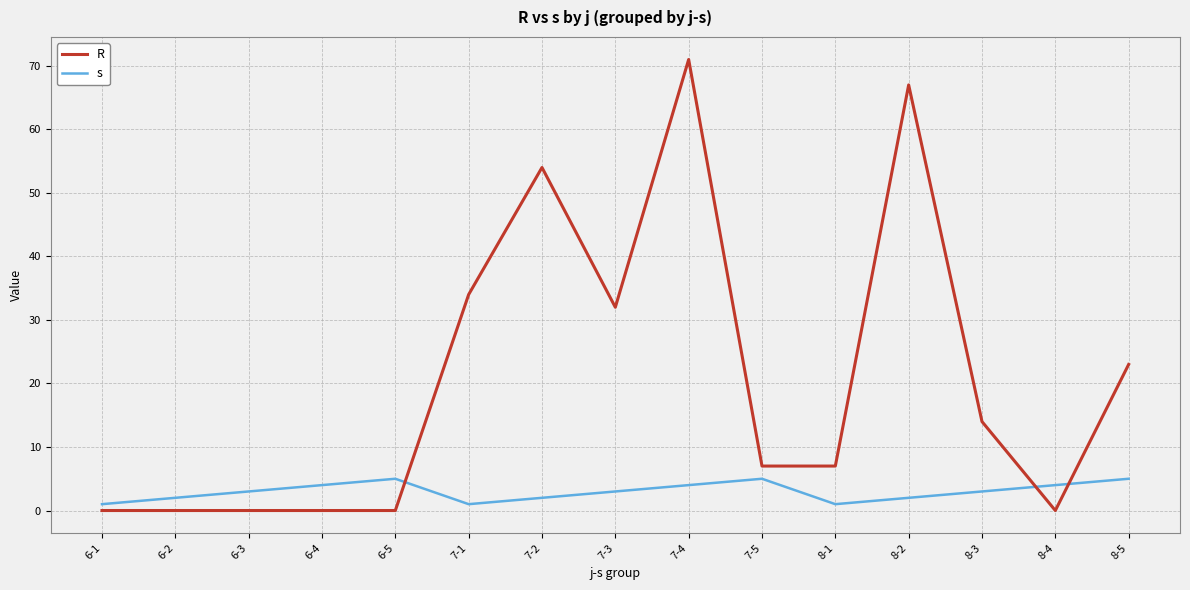

What is the difference between the maximum and minimum values in the R series?

71